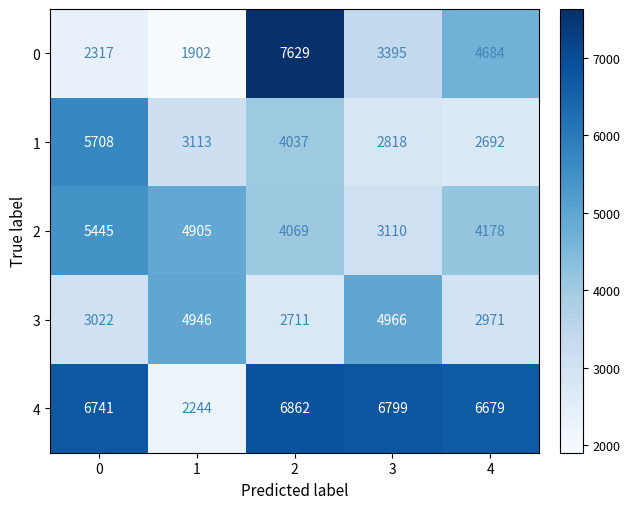

Which category has the lowest value across all series?

1